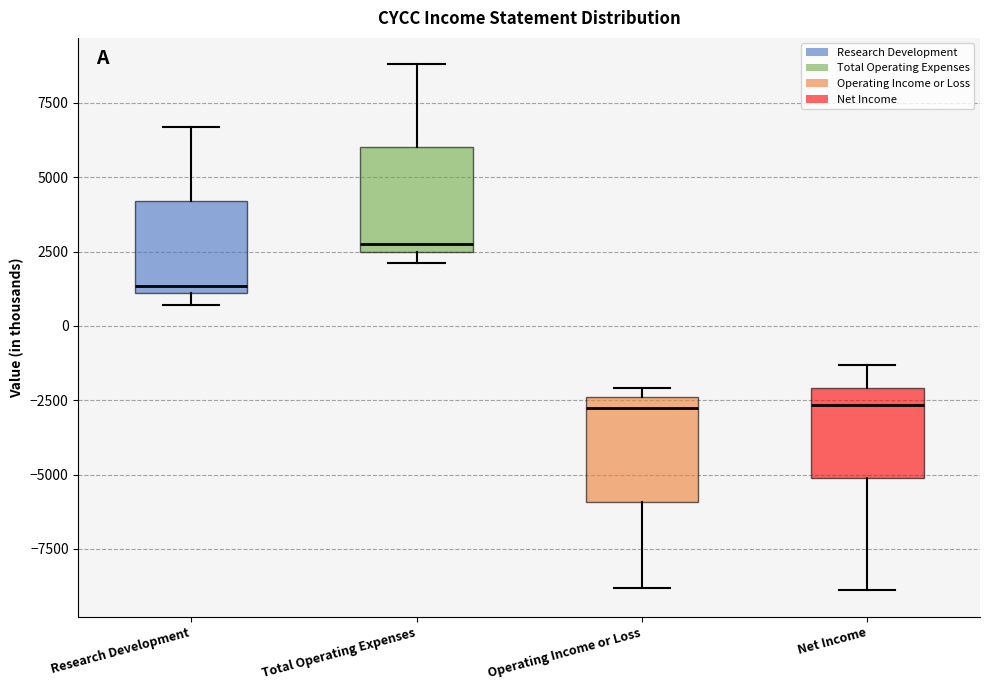

Where is the upper edge of the box for Net Income on the y-axis? The values are not printed on the chart, so give them approximately, as read against the axis.

-2000